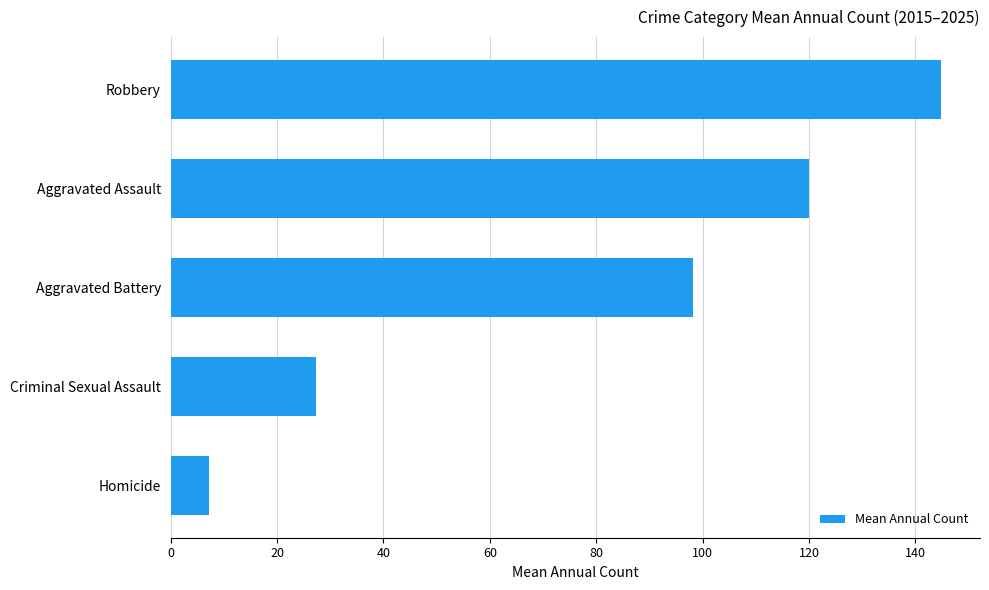

Rank the categories by value from highest to lowest.

Robbery, Aggravated Assault, Aggravated Battery, Criminal Sexual Assault, Homicide